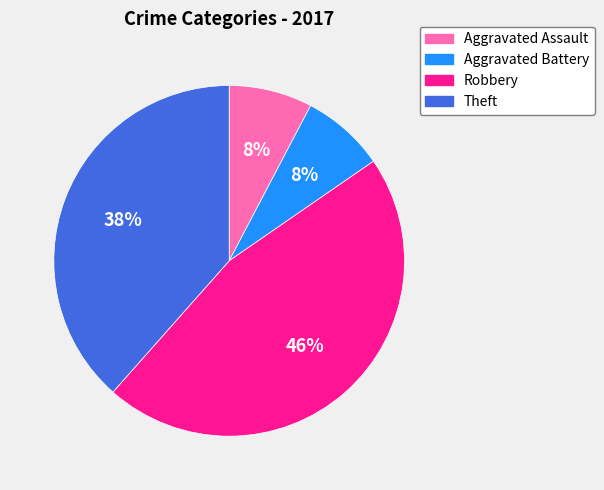

To the nearest percent, what is the average slice percentage?

25%